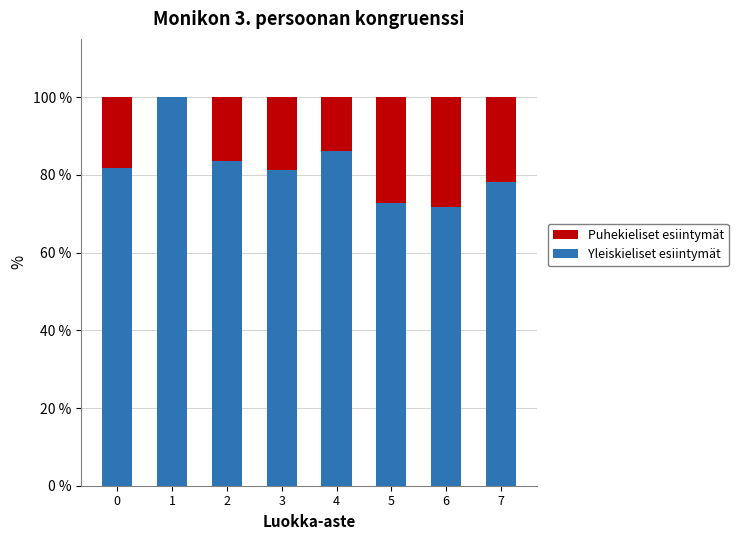

Reading left to right, list the values for the Yleiskieliset esiintymät series.

0=81.8	1=100.0	2=83.6	3=81.2	4=86.1	5=72.9	6=71.8	7=78.1